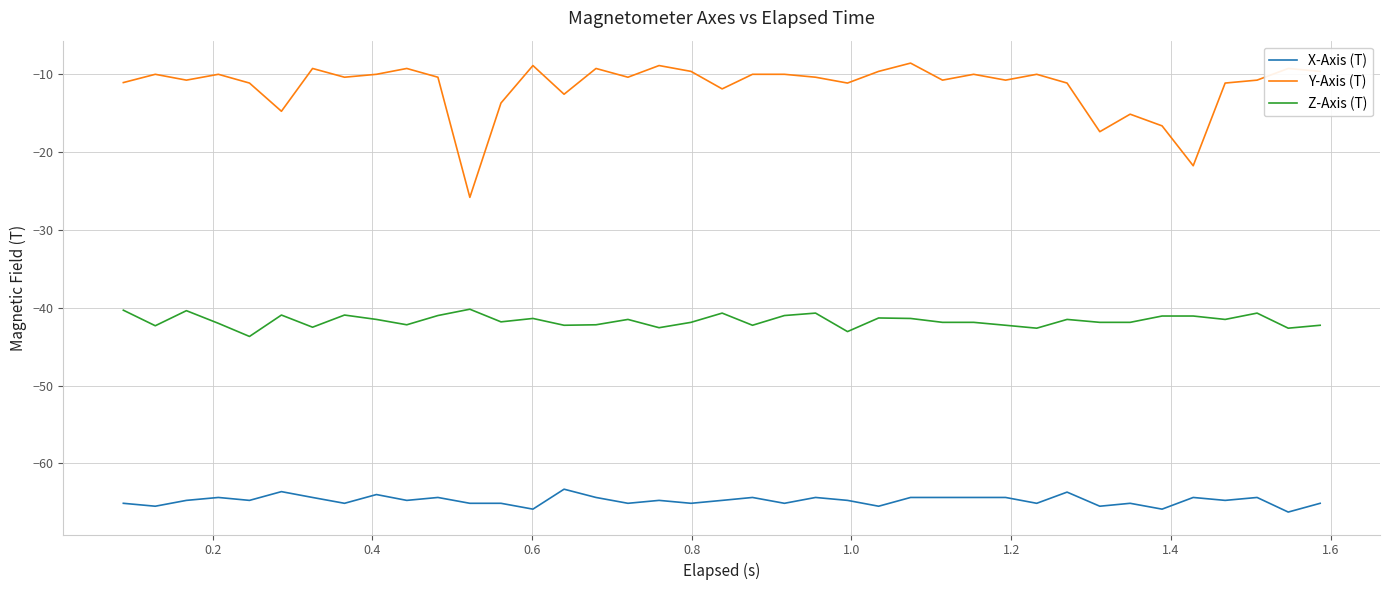

True or false: X-Axis (T) and Y-Axis (T) cross at least once.

False